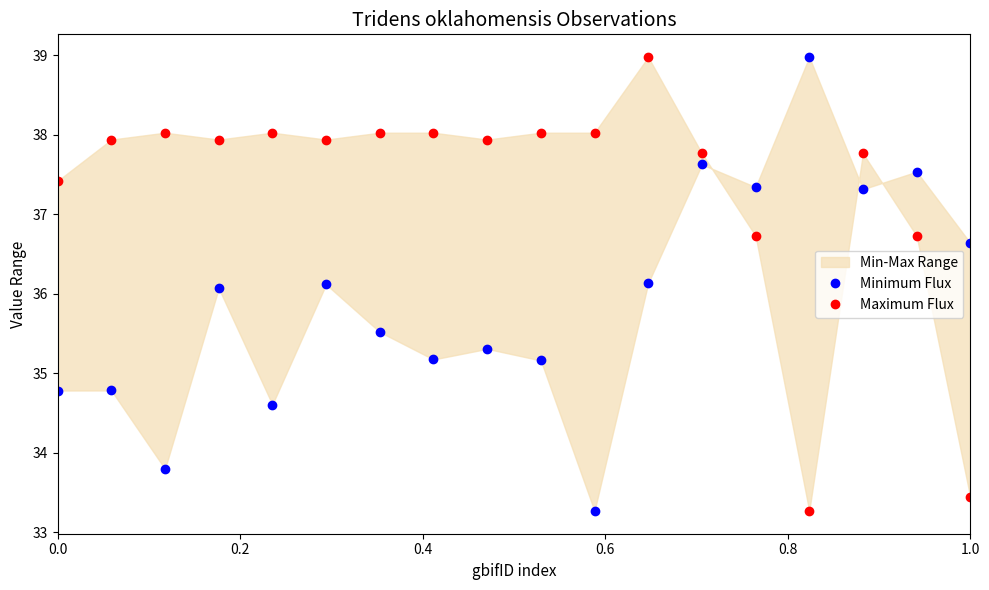

How many values in the Minimum Flux series are below 36?

9